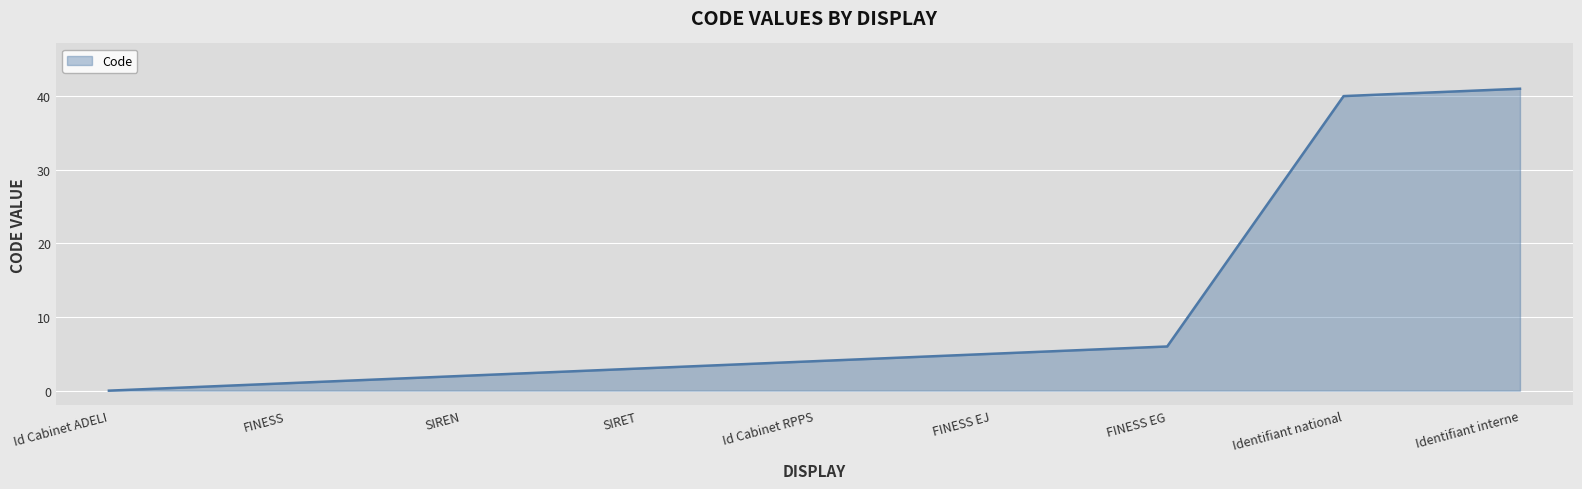

What position from the right is FINESS EG?

3